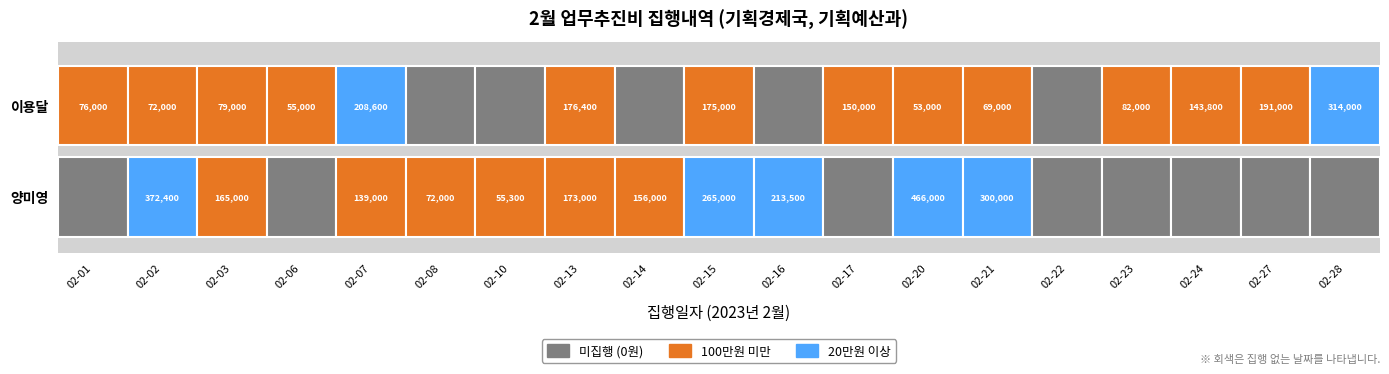

What is the total value across all series at 2023-02-07?

347600